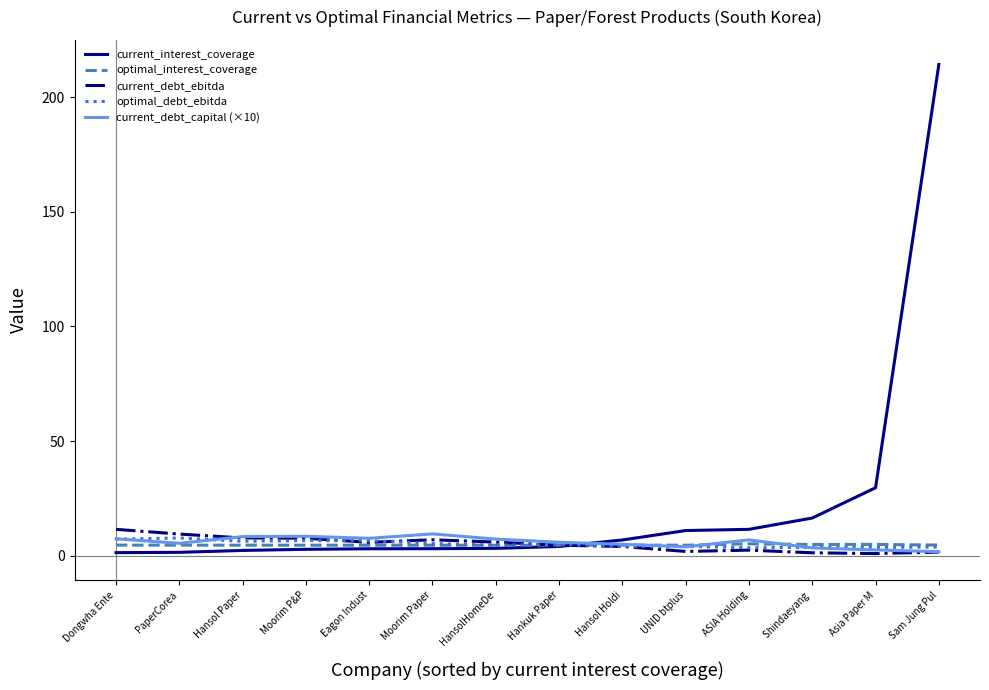

Is it true that current_debt_capital (×10) equals 7.2 at HansolHomeDe?

True